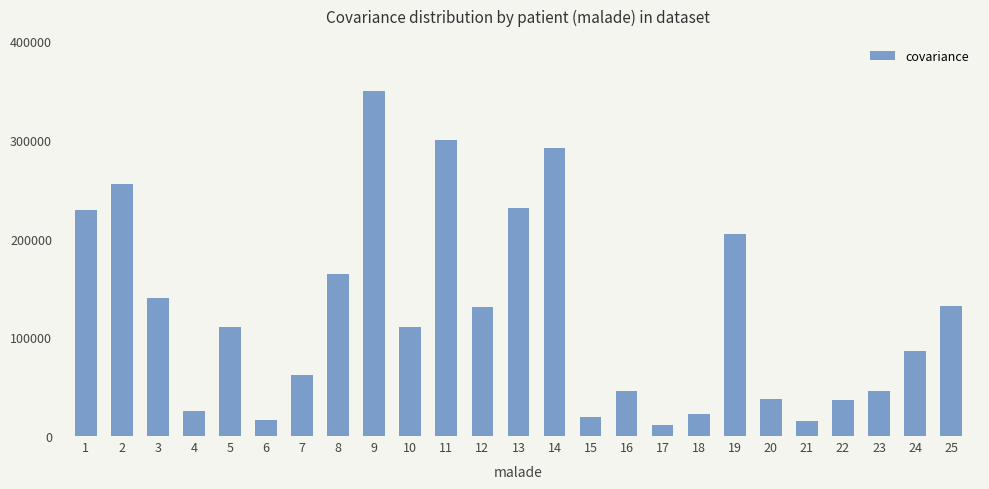

What value does the data have at 8, to the nearest 50?

164000